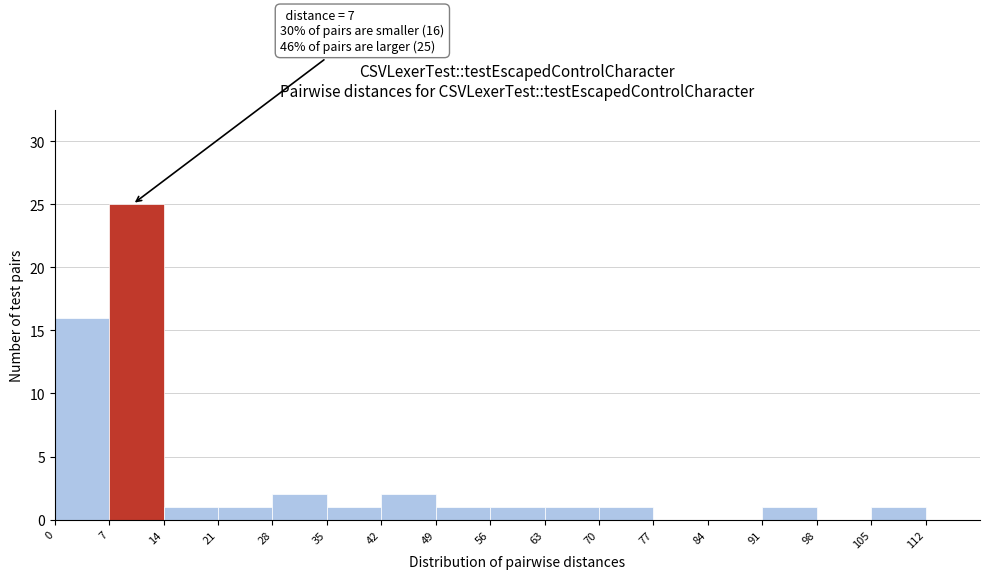

Over which range of the x-axis is the bar tallest?

7 to 14